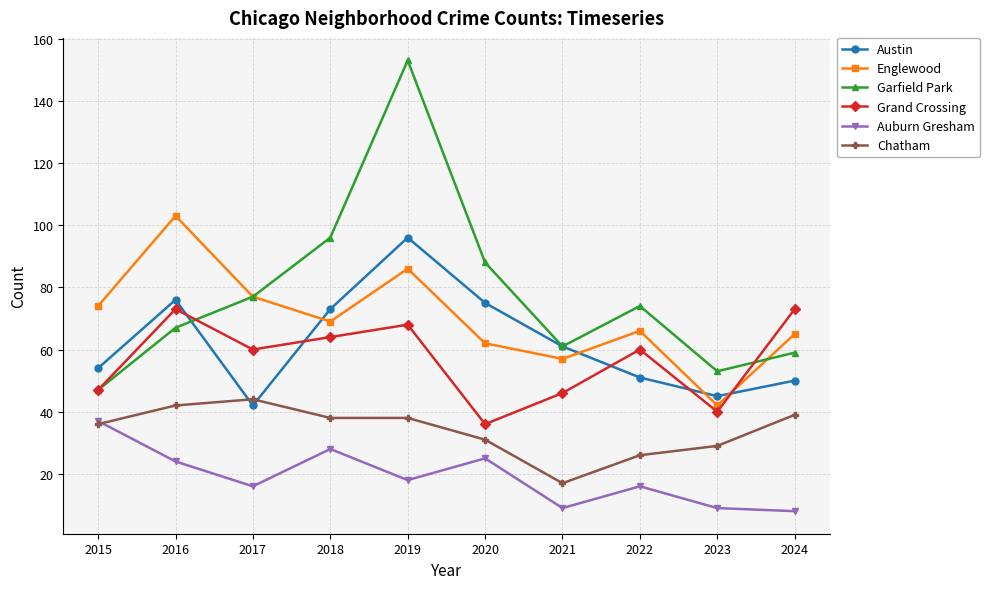

What is the average value of the Garfield Park series?

78